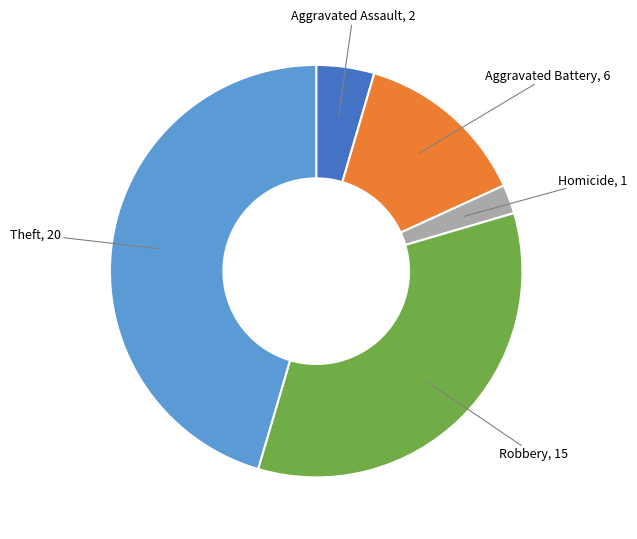

Does any single category account for the majority?

No